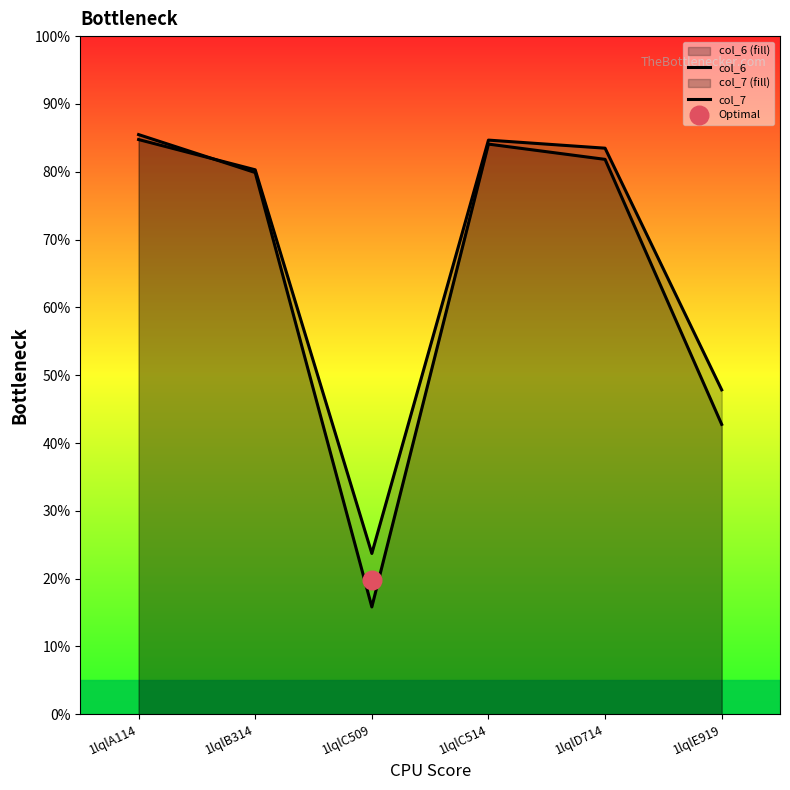

At how many categories does at least one series exceed 72?

4